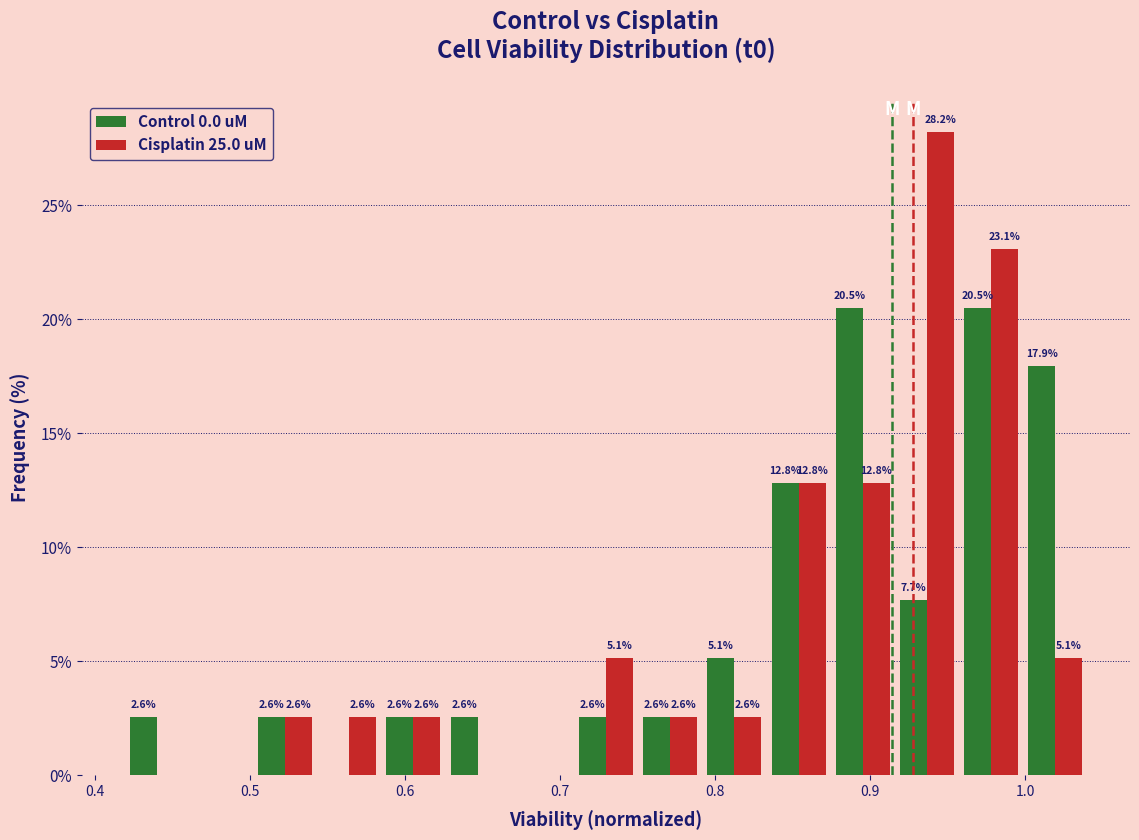

In the Cisplatin 25.0 uM series, which range on the x-axis has the tallest bar?

0.92 to 0.96